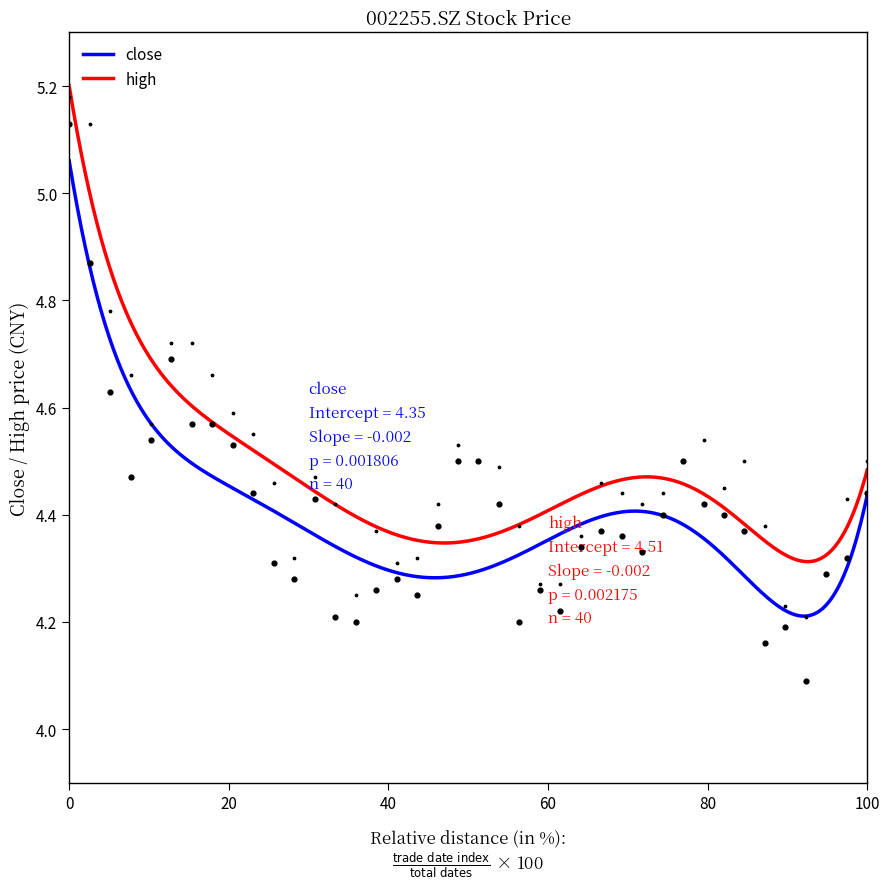

True or false: high and close cross at least once.

False